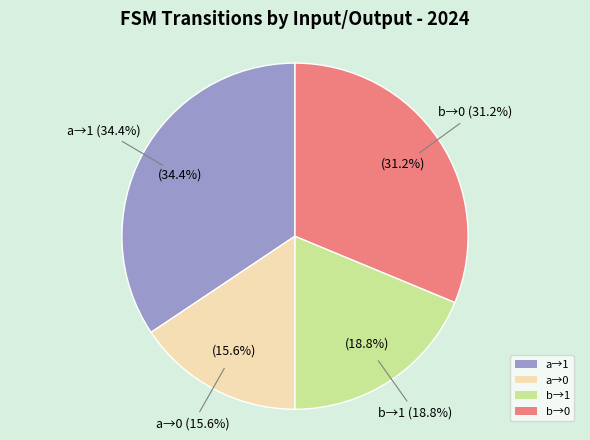

Is it true that input_b_output_1 is 6% of the pie?

False